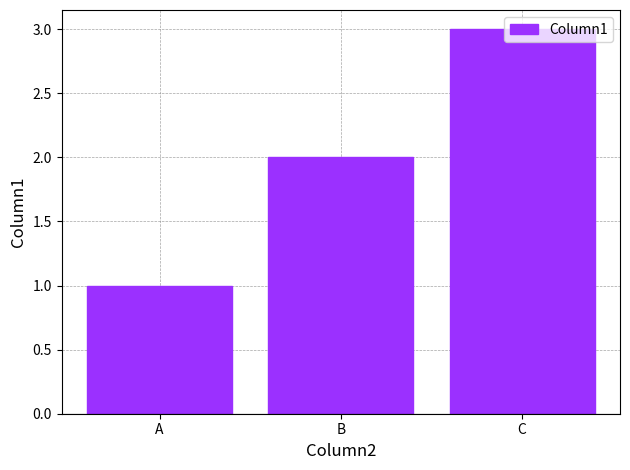

What is the smallest value displayed?

1